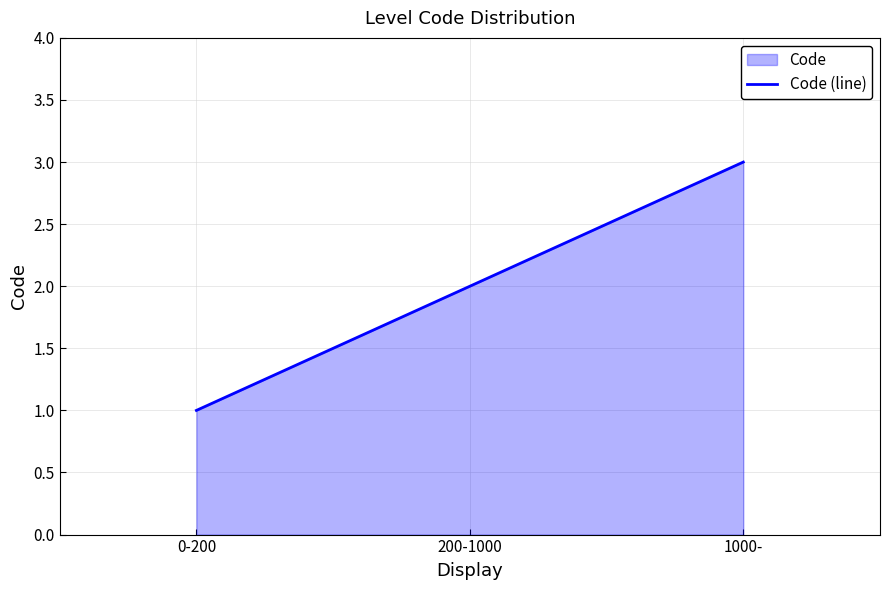

What is the approximate value at 0-200?

1